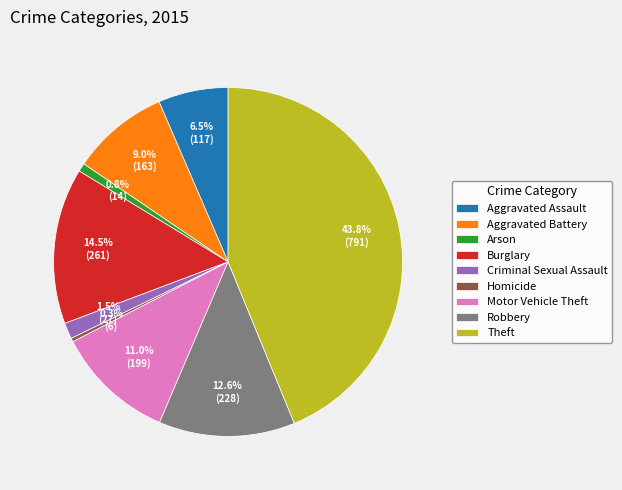

Combined, what portion of the pie is Theft and Robbery?

56.4%